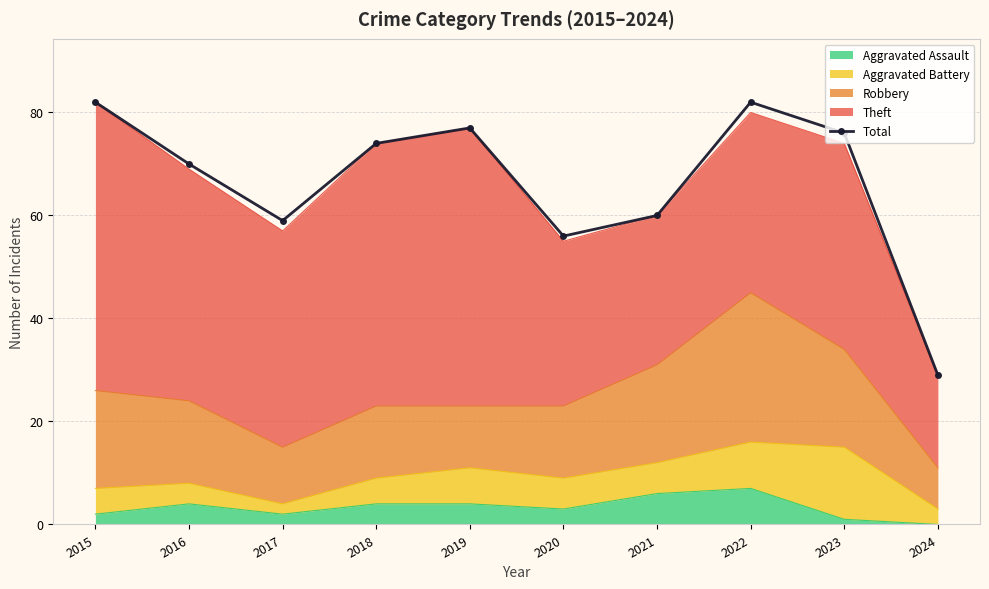

What is the difference between the maximum and minimum values?

53